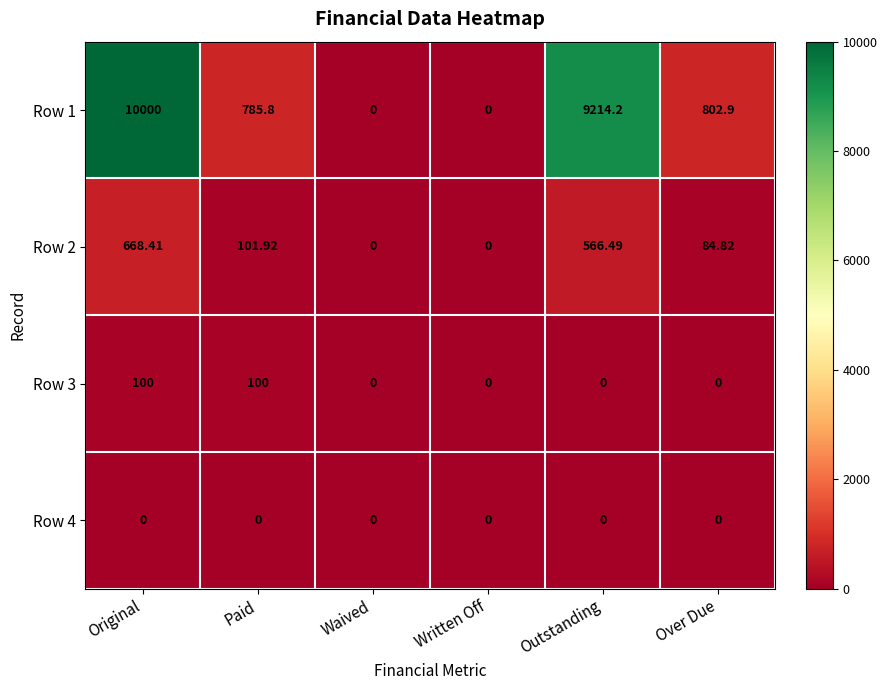

Rank the series by their maximum value, from highest to lowest.

Row 1, Row 2, Row 3, Row 4